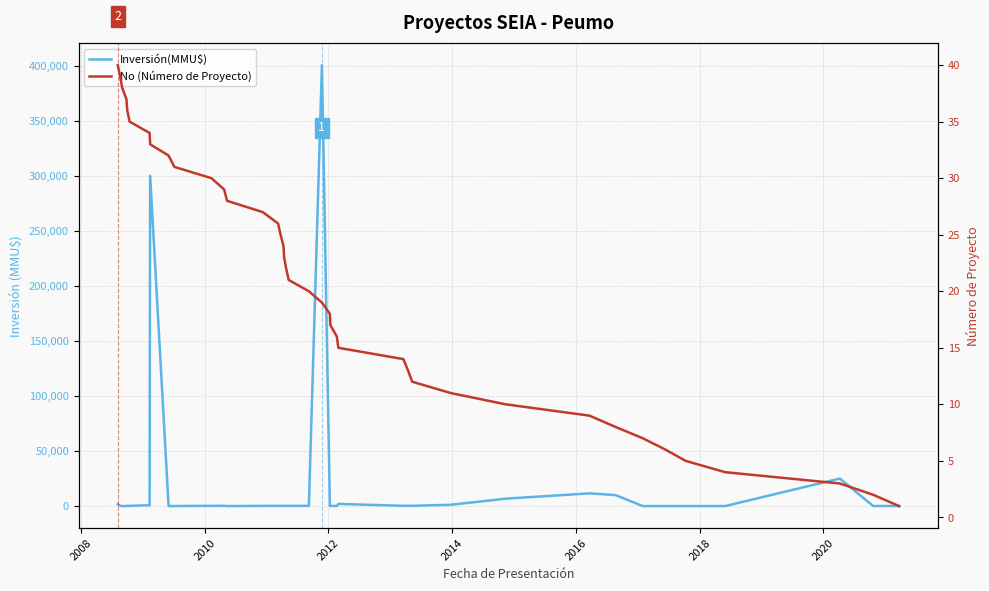

How many times do Inversión(MMU$) and No (Número de Proyecto) cross each other?

6